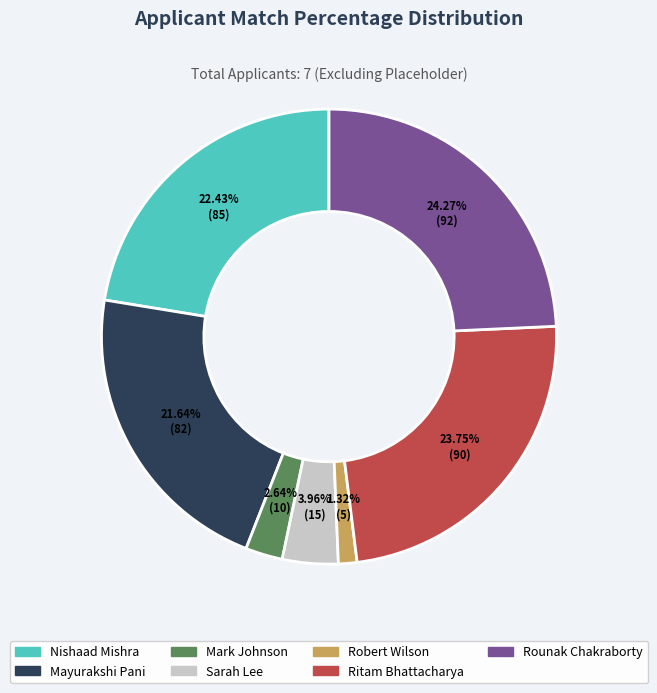

Rank the categories by value from lowest to highest.

Robert Wilson, Mark Johnson, Sarah Lee, Mayurakshi Pani, Nishaad Mishra, Ritam Bhattacharya, Rounak Chakraborty